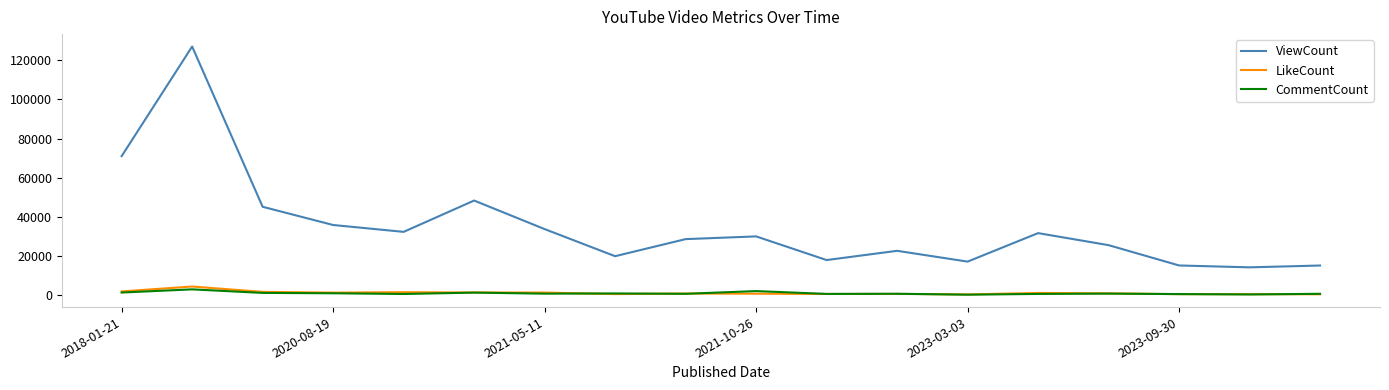

What is the average value of the ViewCount series?

35000